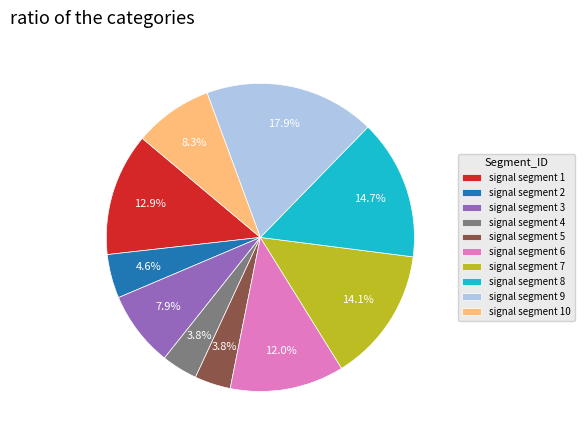

To the nearest percent, what portion does signal segment 6 represent?

12%